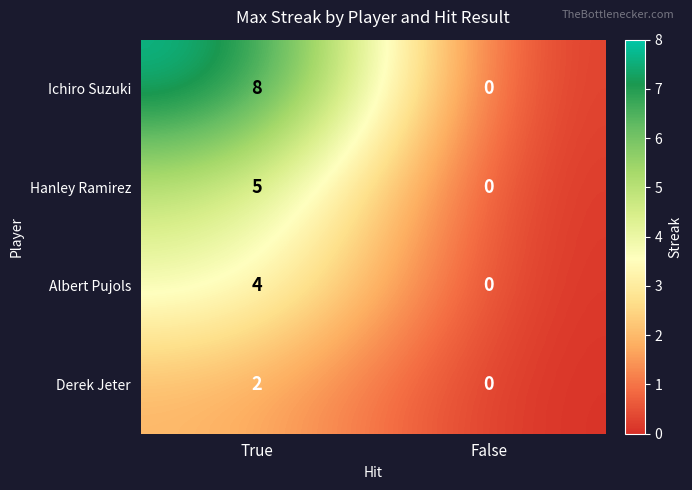

Reading left to right, transcribe all the data shown in this chart.

Ichiro Suzuki: 8	0
Hanley Ramirez: 5	0
Albert Pujols: 4	0
Derek Jeter: 2	0